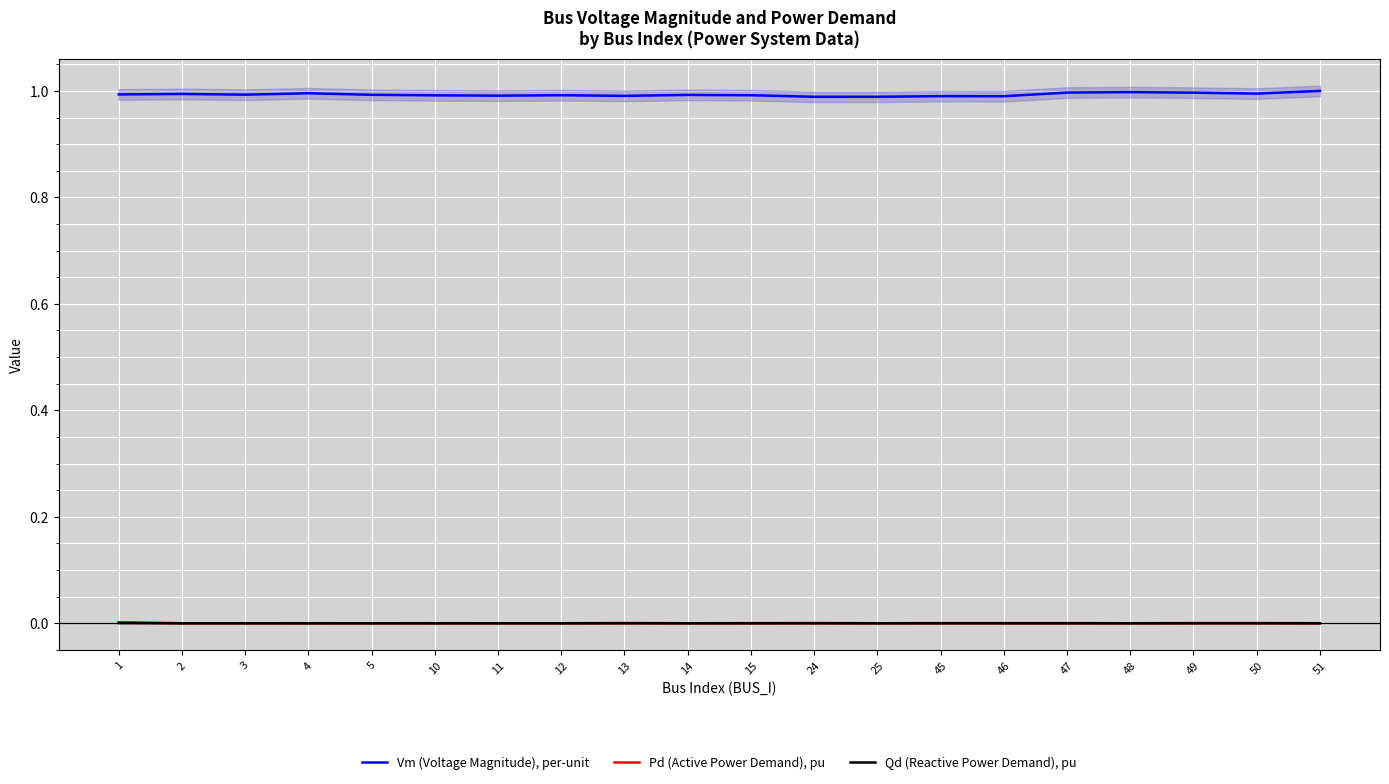

True or false: Qd (Reactive Power Demand), pu and Pd (Active Power Demand), pu cross at least once.

False